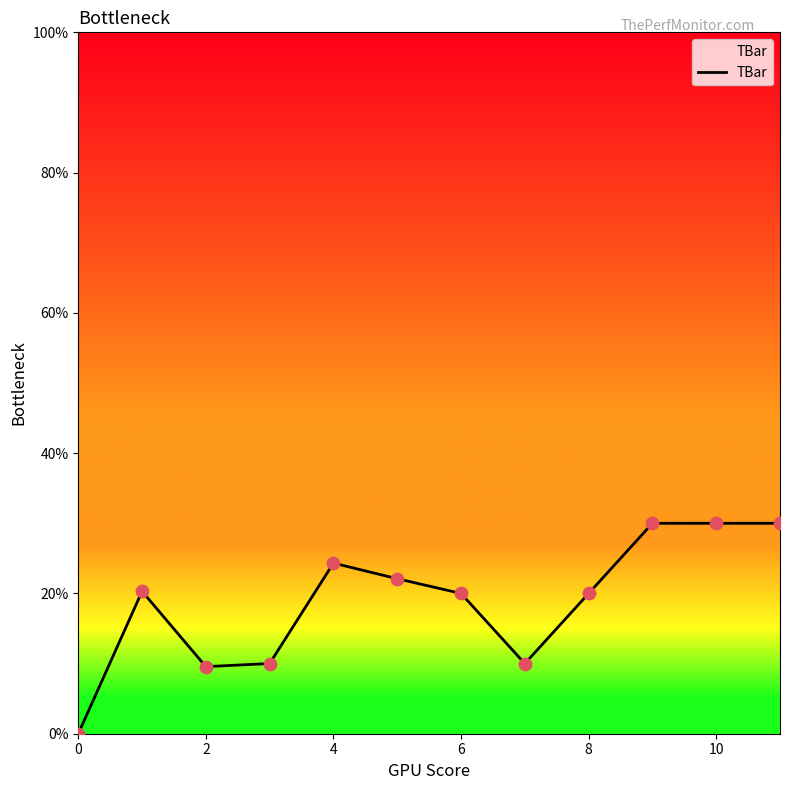

What is the maximum value shown in the chart?

30.0